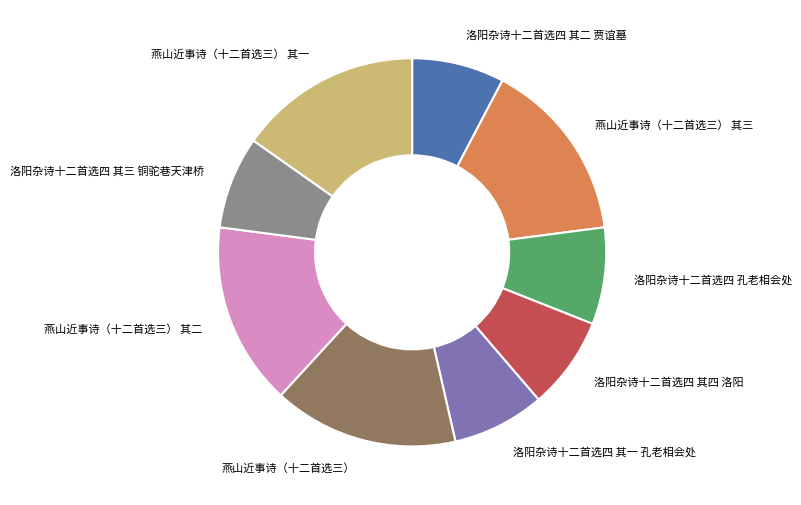

Is the sum of 燕山近事诗（十二首选三） 其三 and 洛阳杂诗十二首选四 孔老相会处 greater than half?

No